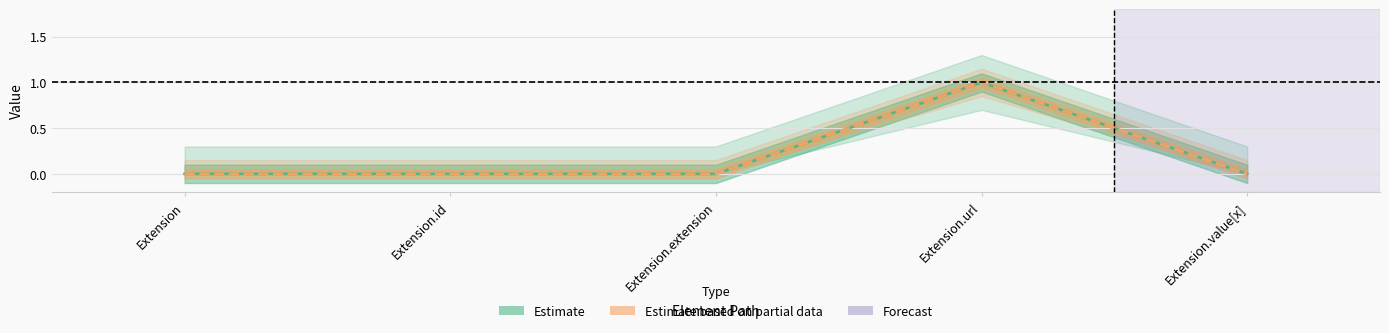

Is it true that Base Min (Estimate partial) equals 1 at Extension.value[x]?

False